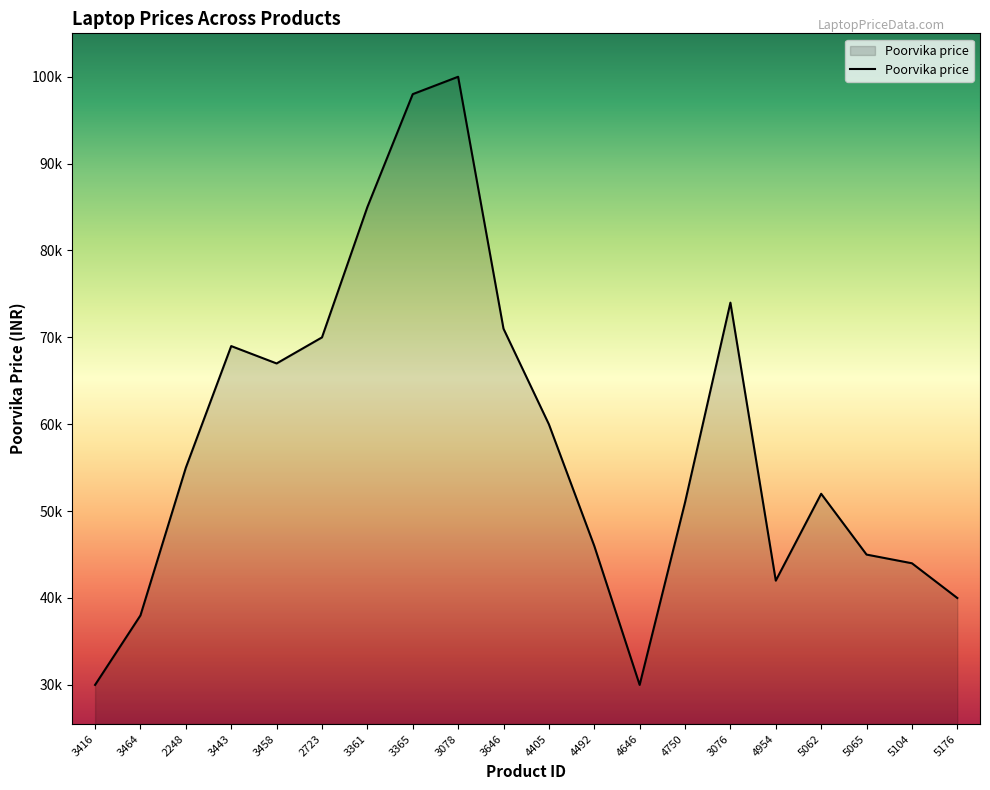

What is the sum of all values?

1166800